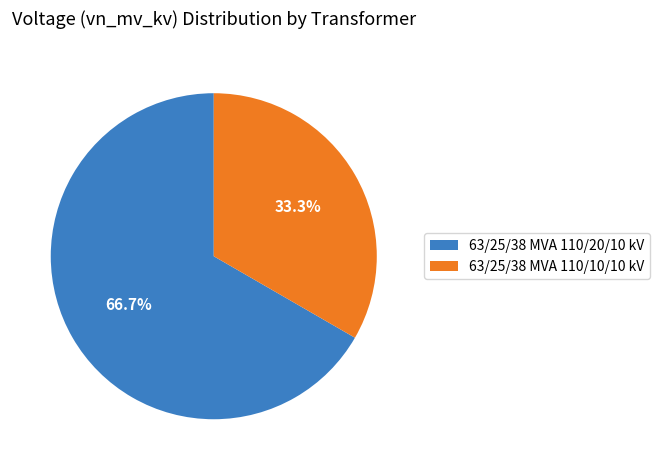

What percentage is the 63/25/38 MVA 110/20/10 kV slice, to the nearest percent?

67%